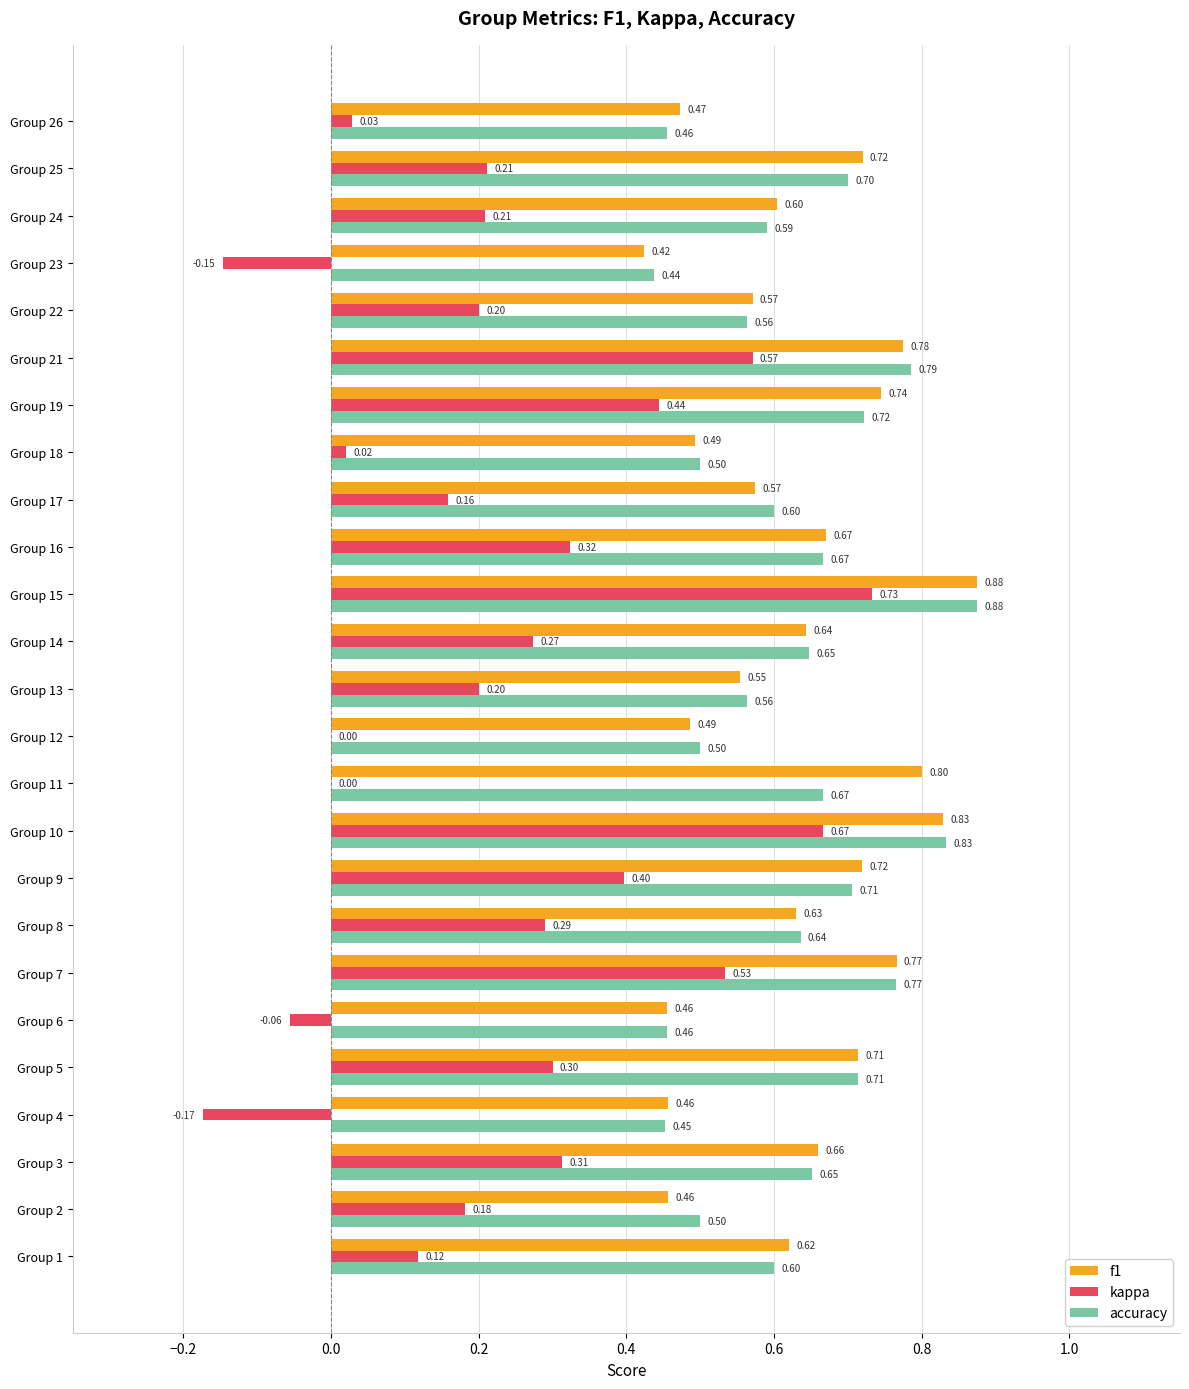

What is the total value across all series at Group 12?

1.0